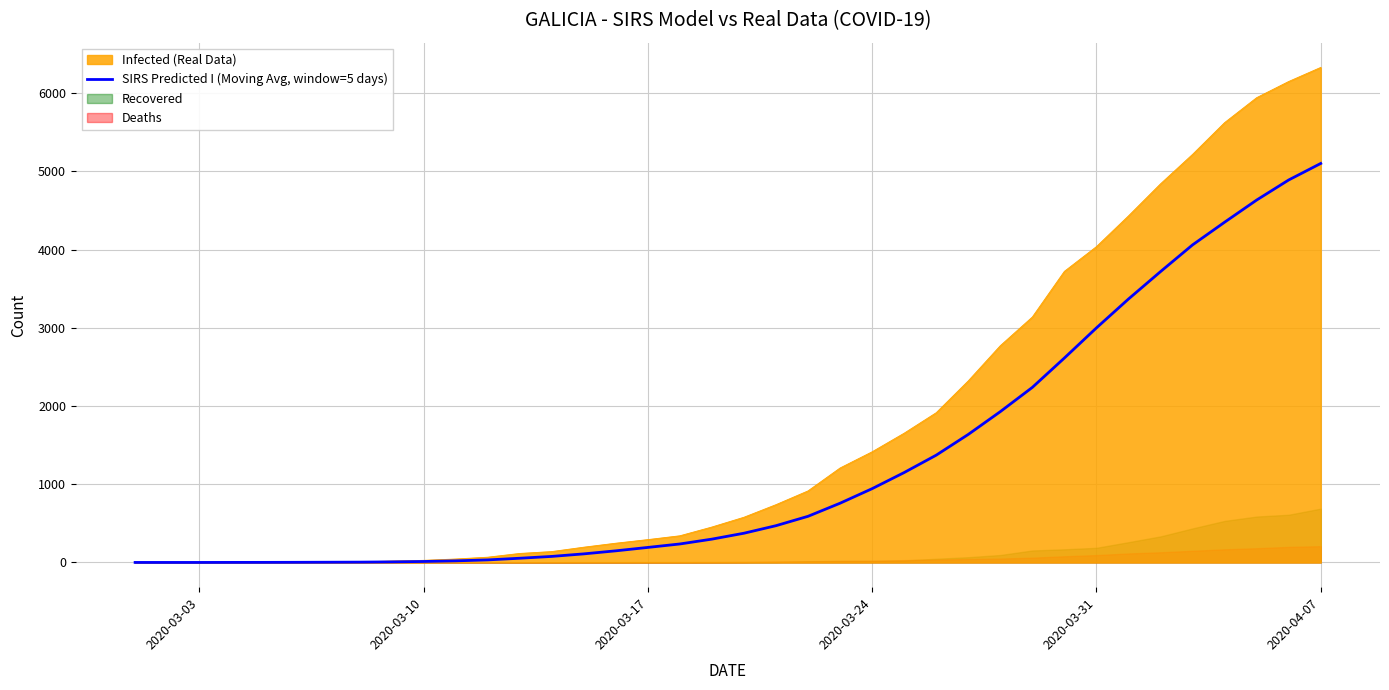

Which category has the highest value in the SIRS Predicted I (Moving Avg, window=5 days) series?

2020-04-07